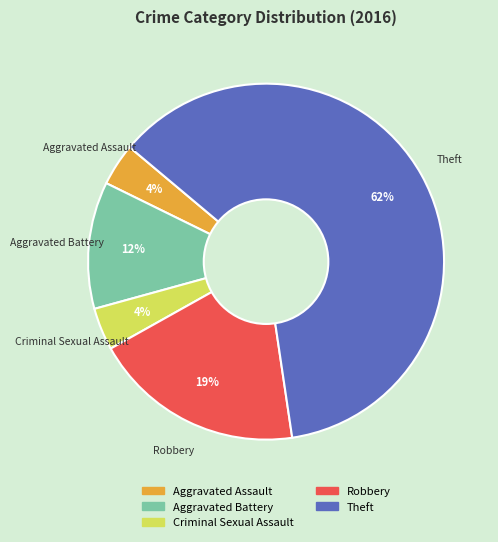

How many slices are in this pie chart?

5